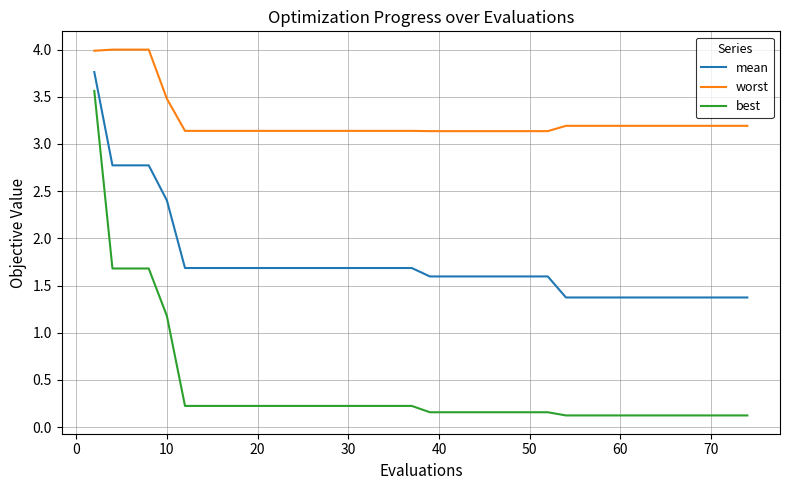

True or false: mean and worst cross at least once.

False